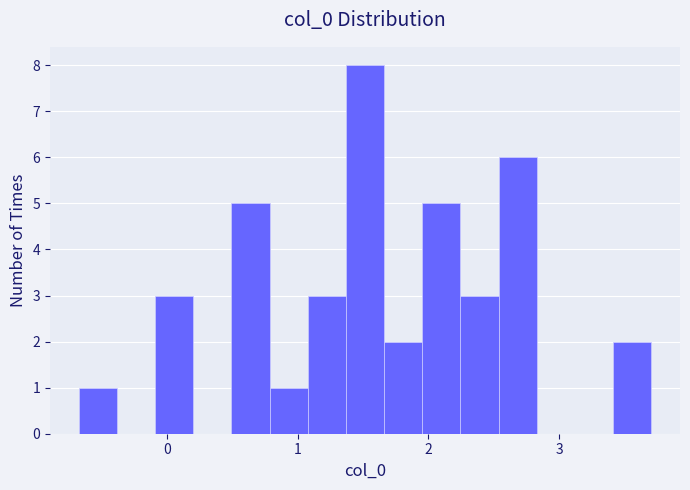

Read against the x-axis, roughly where is the centre of the tallest bar?

1.5